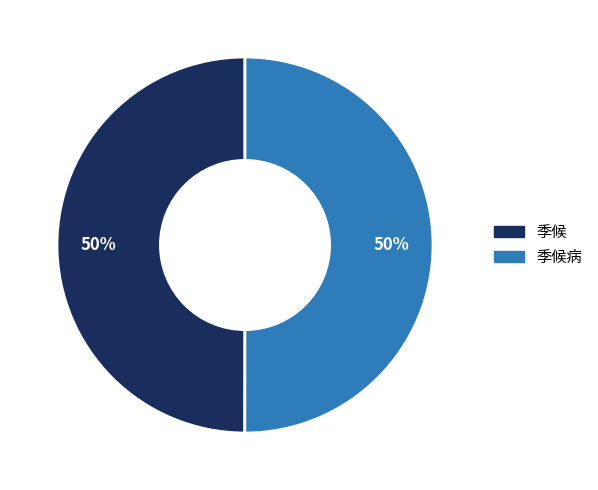

Approximately how many times larger is the value at 季候 compared to 季候病?

1.0